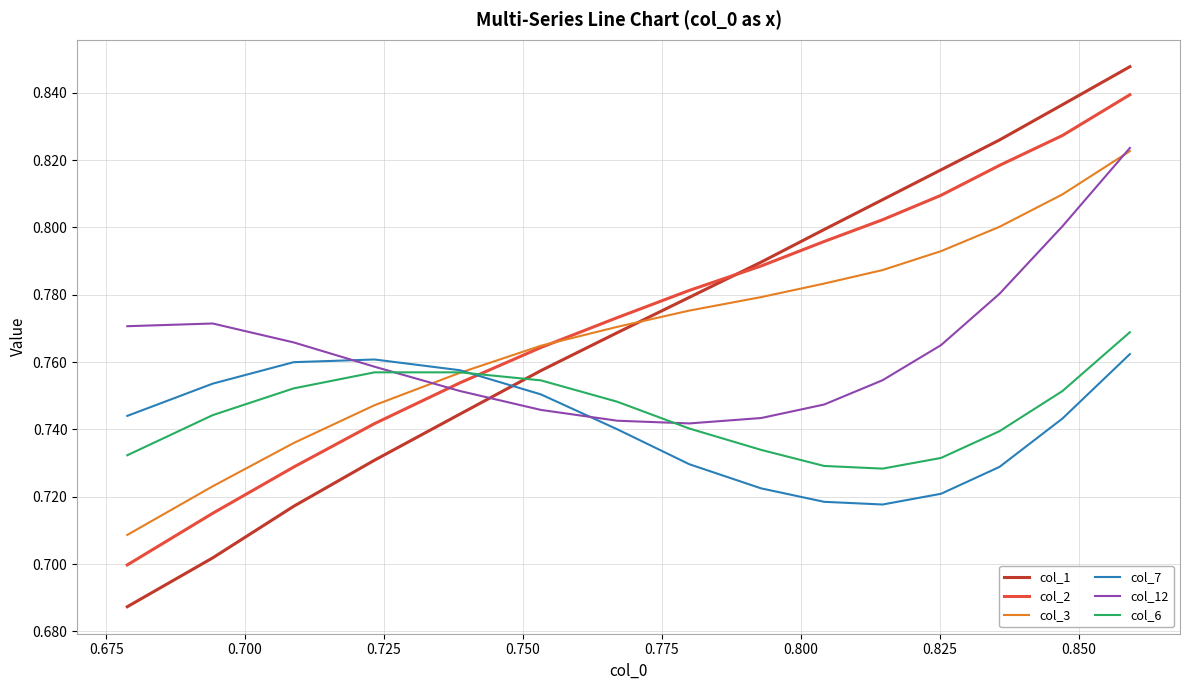

Which series has the largest range (max minus min)?

col_1